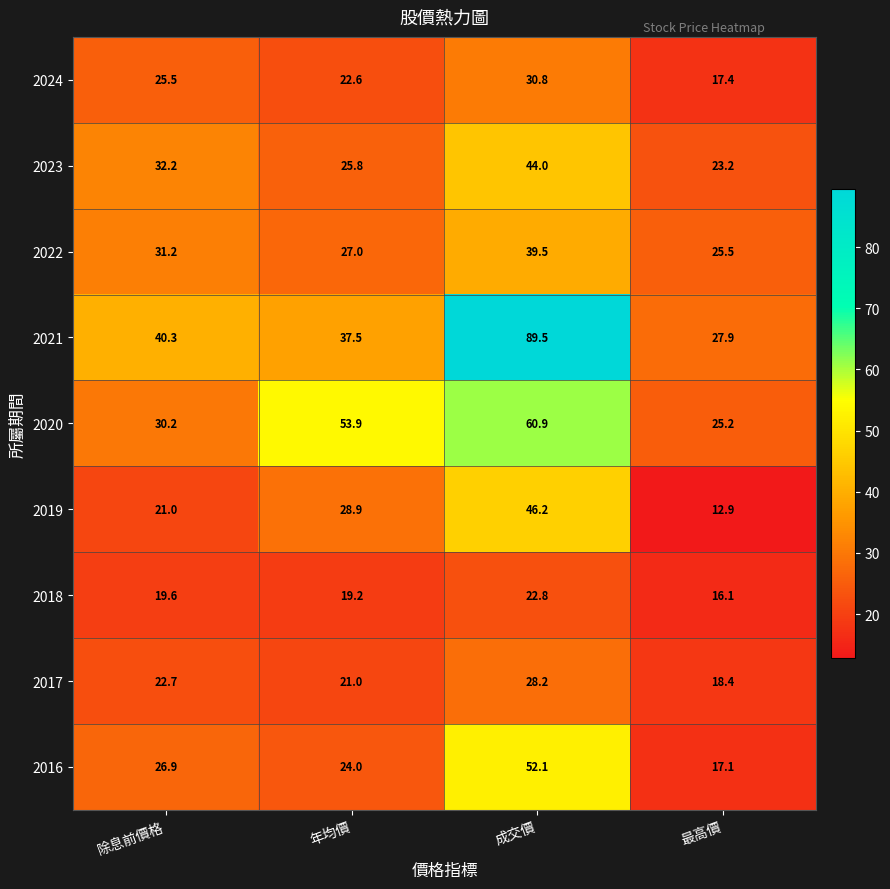

What is the minimum value shown in the chart?

12.9